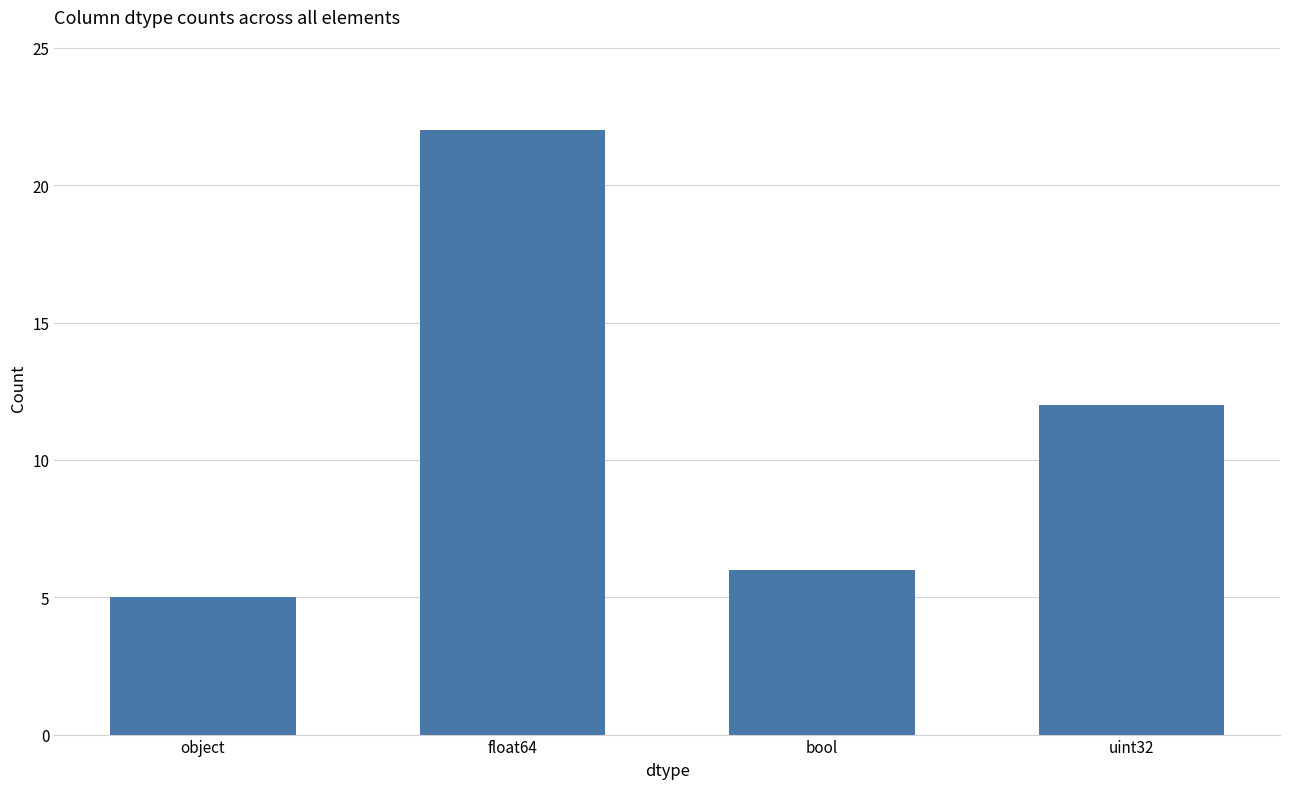

Between uint32 and object, which is larger?

uint32